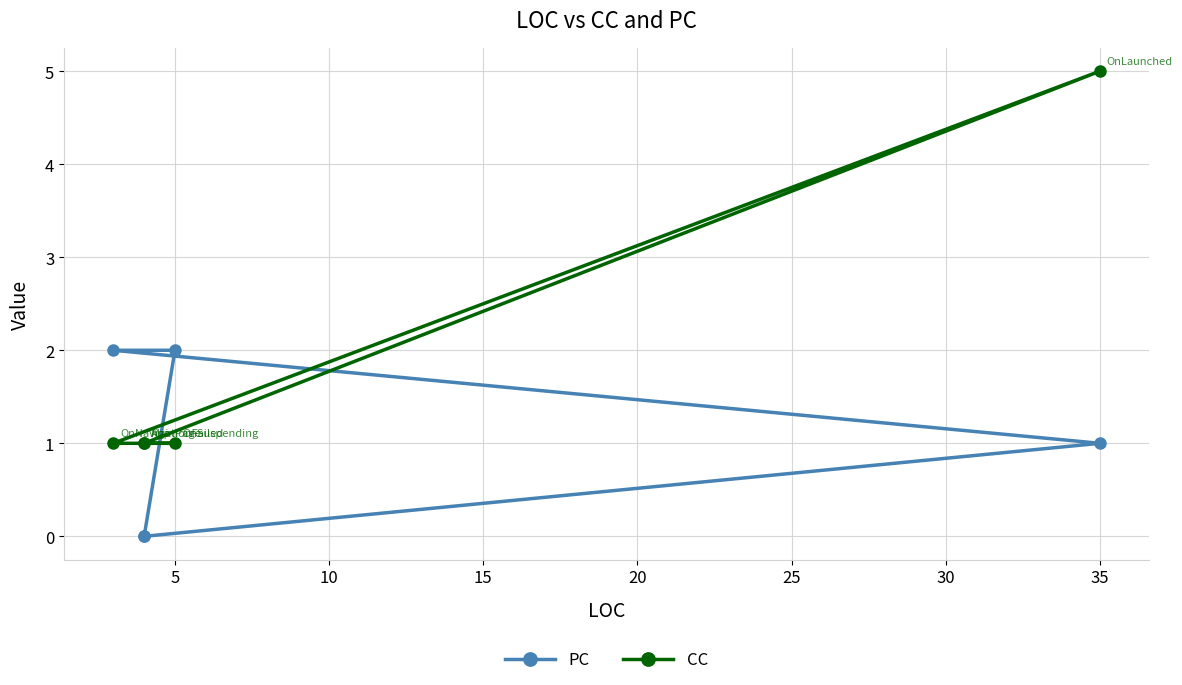

What is the sum of all CC values?

9